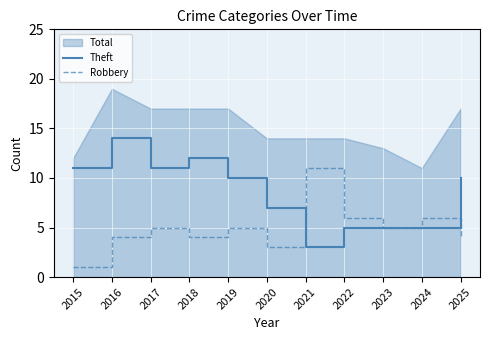

What is the value of the Robbery point at the 8th from the left?

6